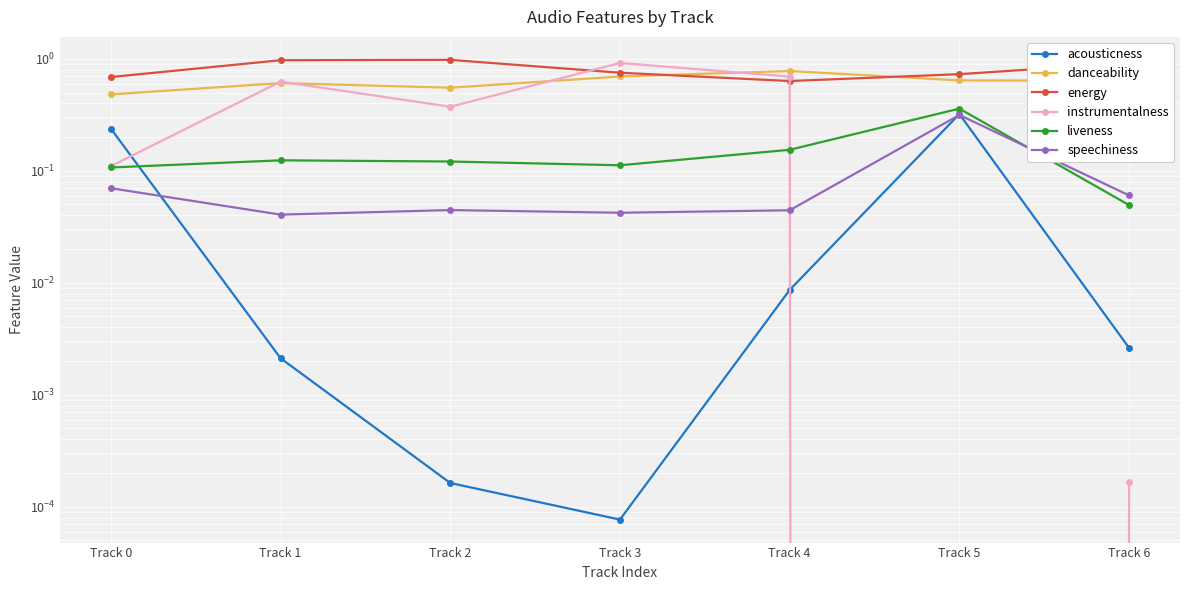

How many lines are shown in the chart?

6